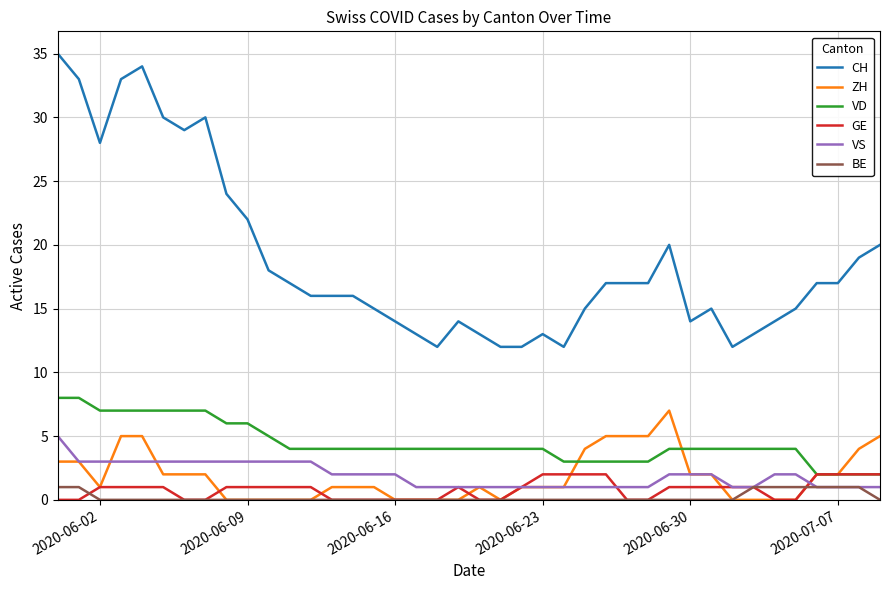

True or false: ZH has more than 1 points higher than both neighbors.

True